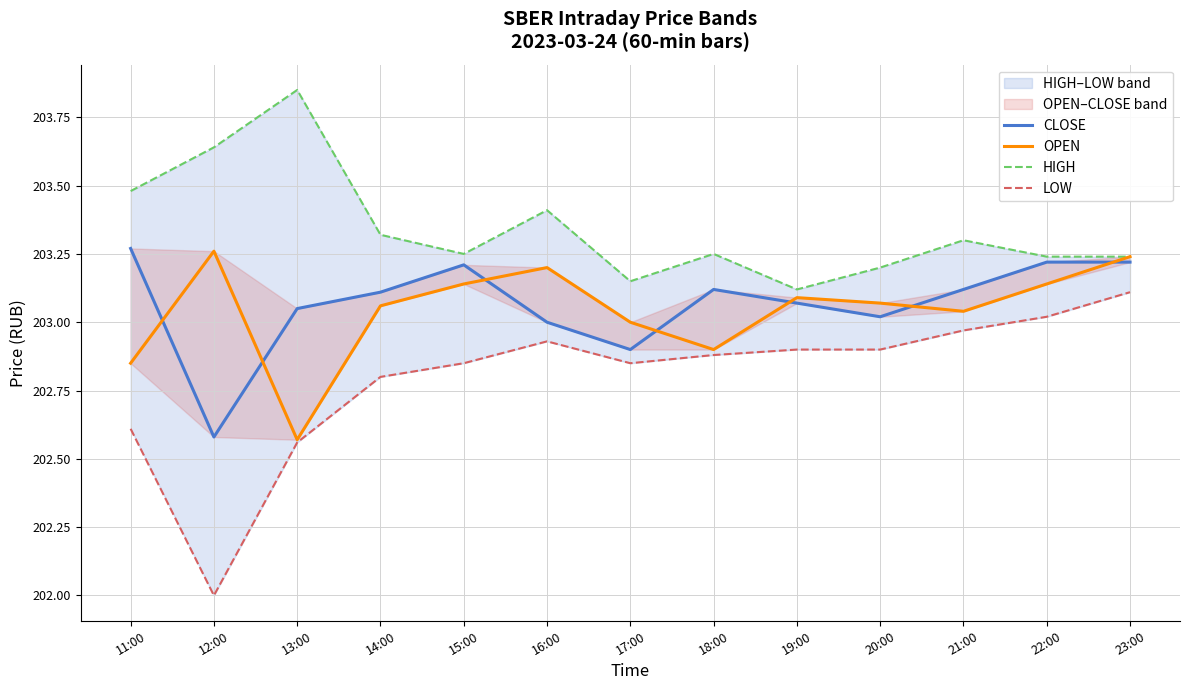

Reading left to right, extract all data points from this chart.

CLOSE: 203.3	202.6	203.1	203.1	203.2	203.0	202.9	203.1	203.1	203.0	203.1	203.2	203.2
OPEN: 202.8	203.3	202.6	203.1	203.1	203.2	203.0	202.9	203.1	203.1	203.0	203.1	203.2
HIGH: 203.5	203.6	203.8	203.3	203.2	203.4	203.2	203.2	203.1	203.2	203.3	203.2	203.2
LOW: 202.6	202.0	202.6	202.8	202.8	202.9	202.8	202.9	202.9	202.9	203.0	203.0	203.1